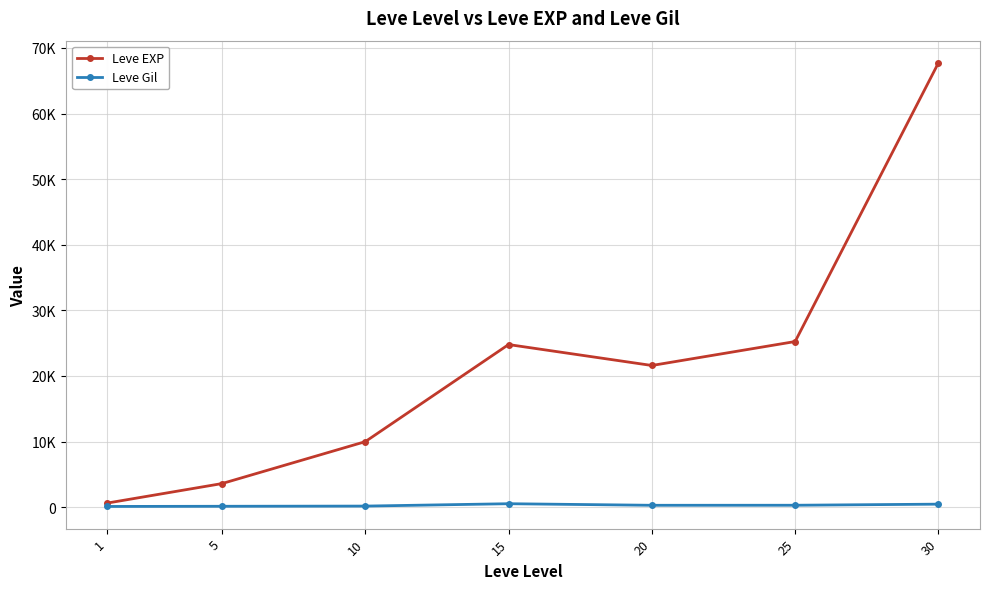

Which has a higher value, 20 or 25?

25